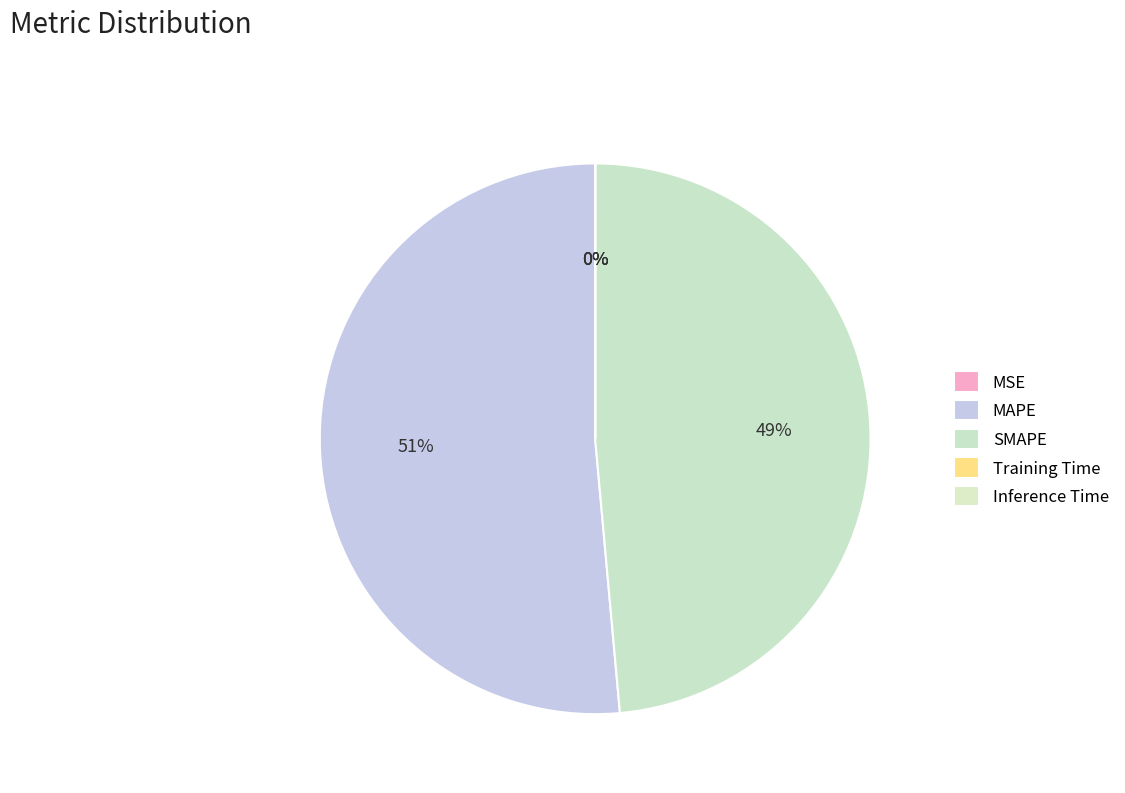

Do MSE and SMAPE together represent more than half of the pie?

No